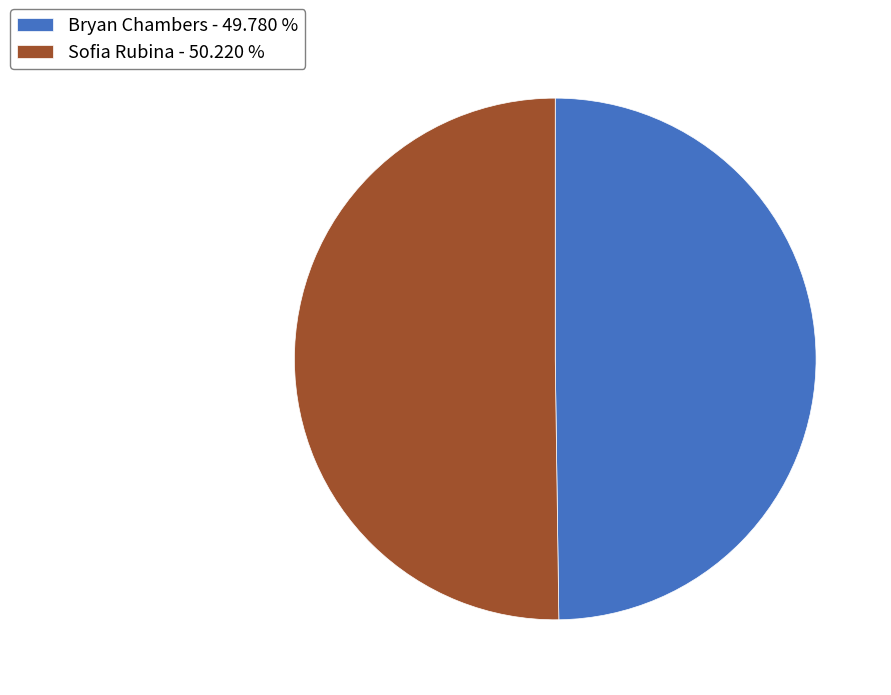

How many slices are in this pie chart?

2